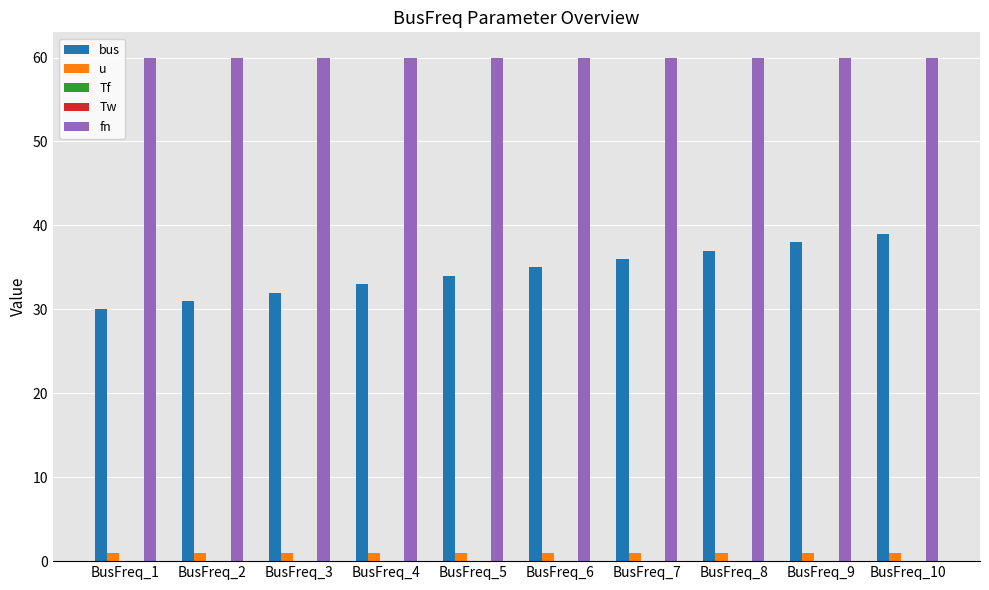

Which series has the largest total across all categories?

fn